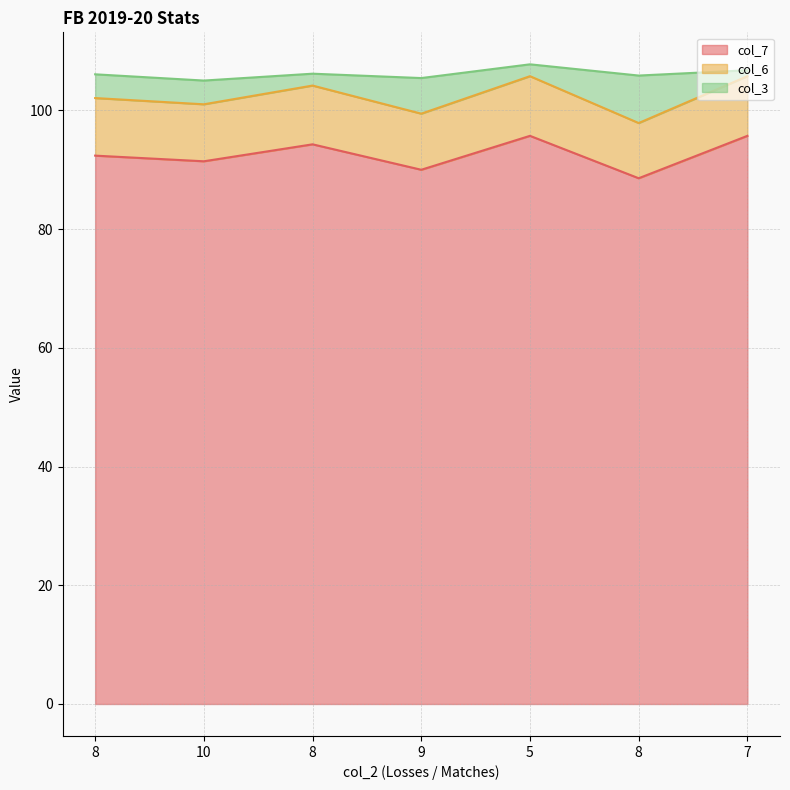

What is the total value across all series at 7?

106.8